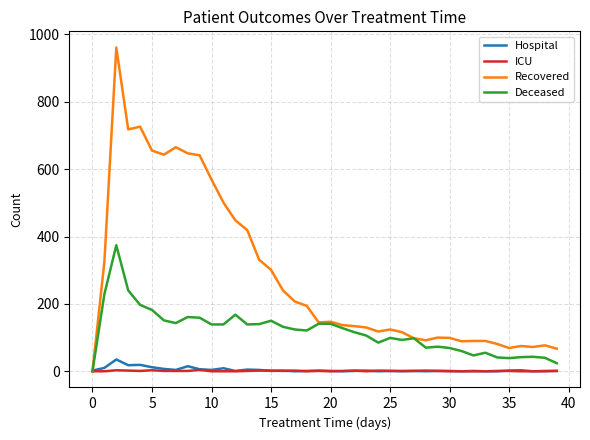

What is the highest value of the Recovered series?

961